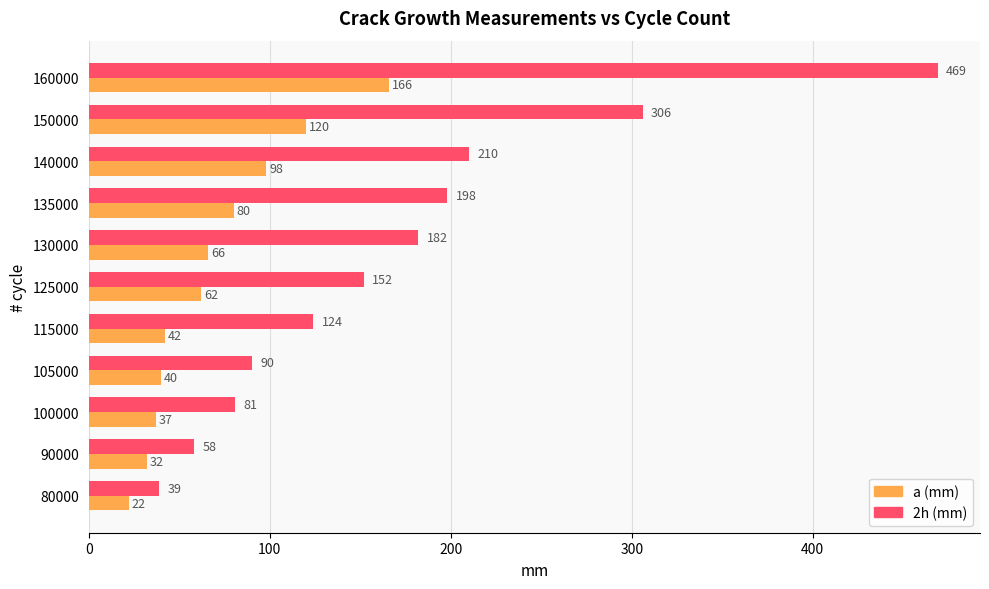

How many series are shown in this chart?

2